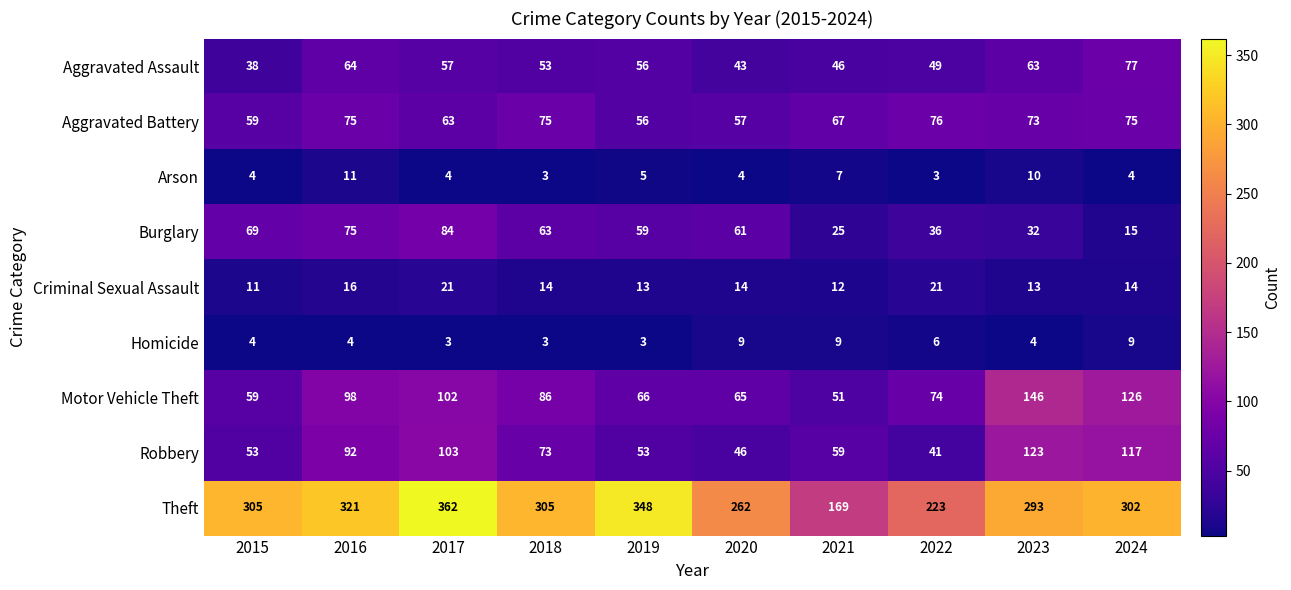

How many series are shown in this chart?

9